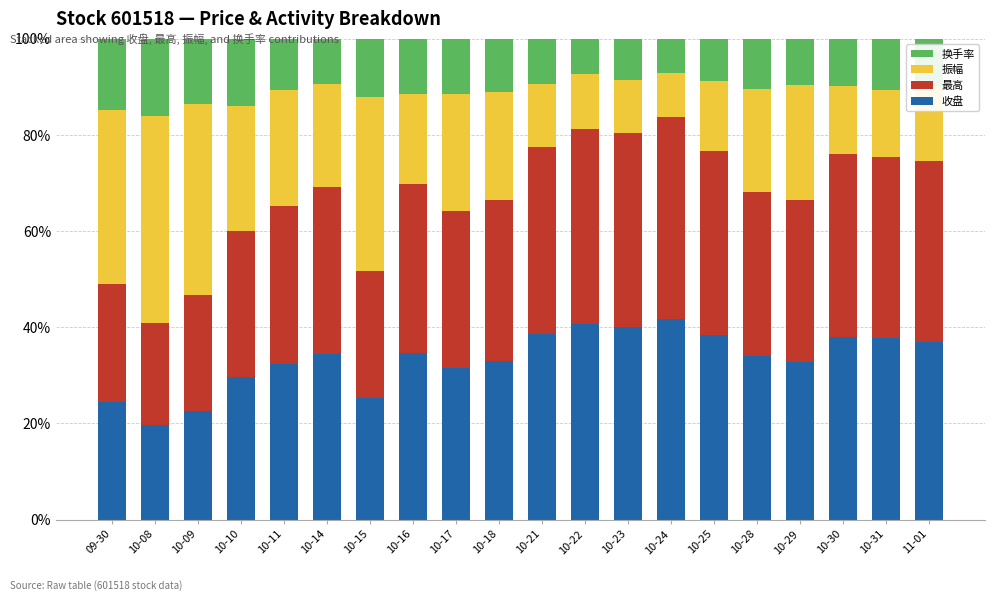

What is the total value across all series at 10-14?

100.0